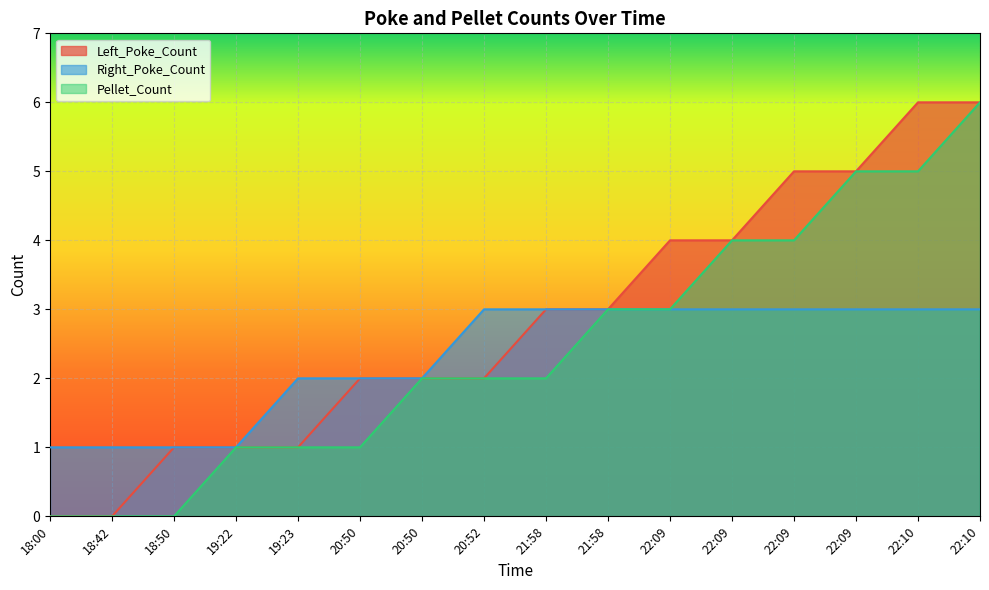

How many data points in Left_Poke_Count are less than 3?

8